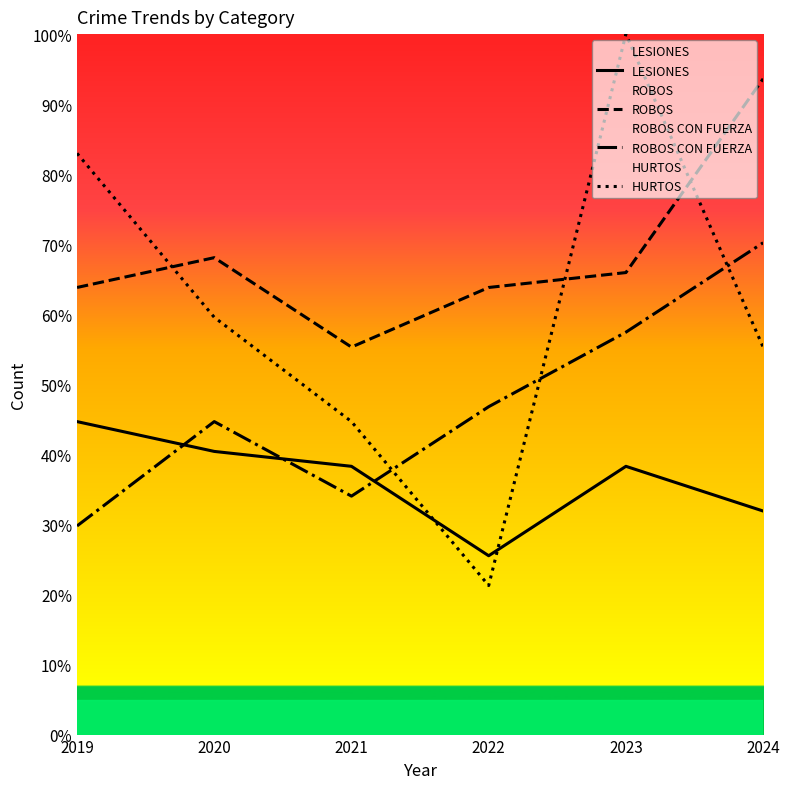

Reading left to right, extract all data points from this chart.

LESIONES: 44.7	40.4	38.3	25.5	38.3	31.9
ROBOS: 63.8	68.1	55.3	63.8	66.0	93.6
ROBOS CON FUERZA: 29.8	44.7	34.0	46.8	57.4	70.2
HURTOS: 83.0	59.6	44.7	21.3	100.0	55.3